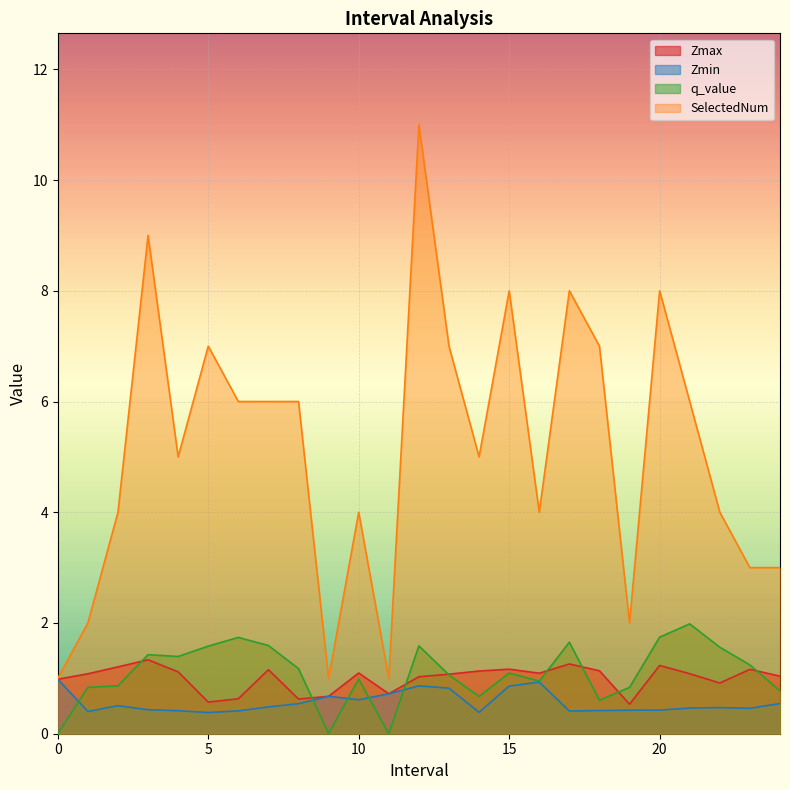

True or false: Zmin has more than 0 points higher than both neighbors.

True